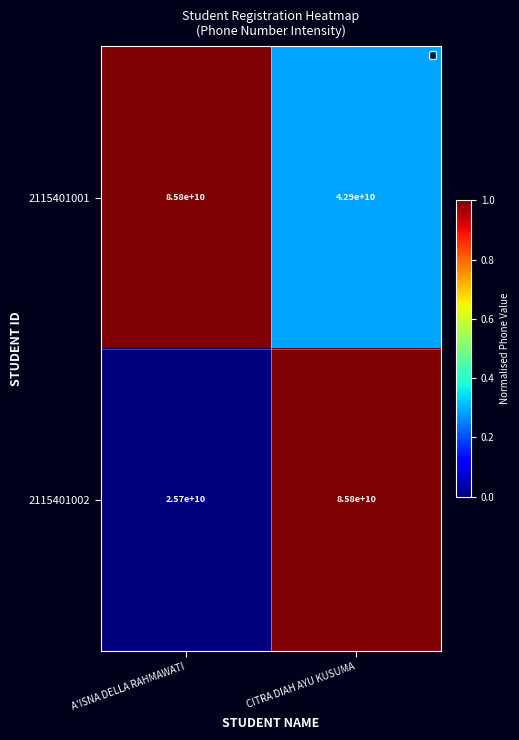

What is the average value of the 2115401001 series?

64350000000